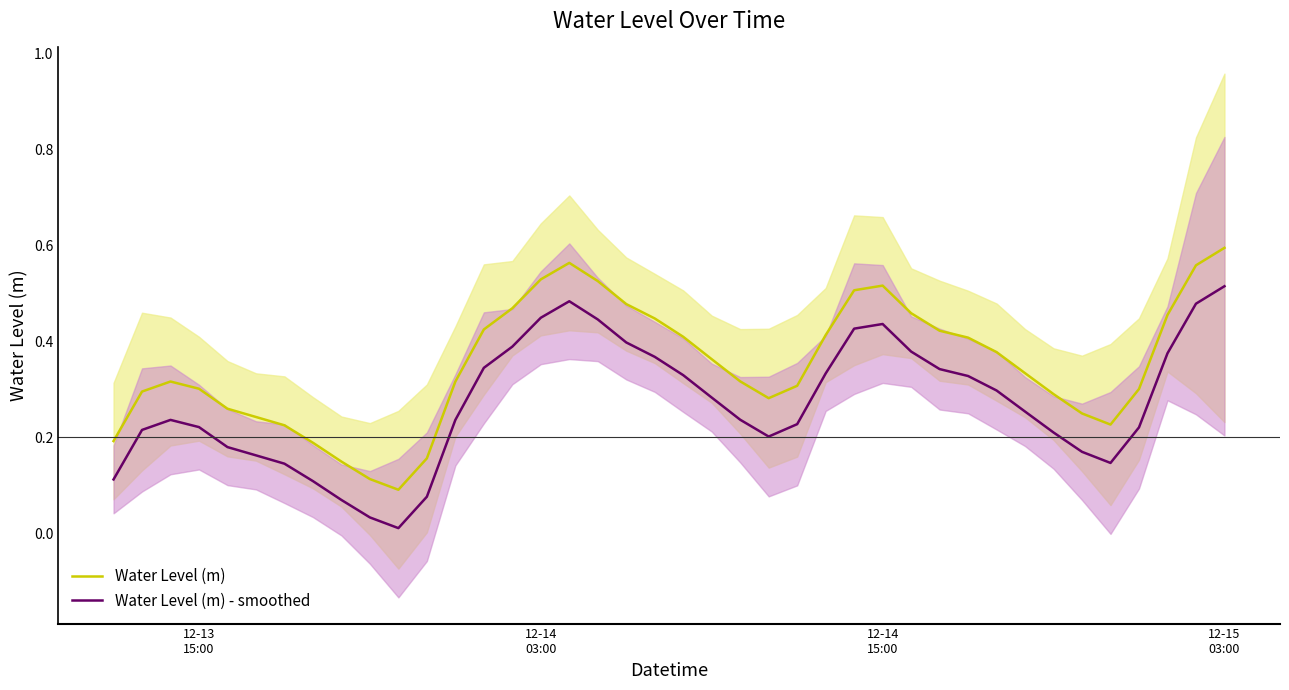

True or false: Water Level (m) - smoothed and Water Level (m) cross at least once.

False